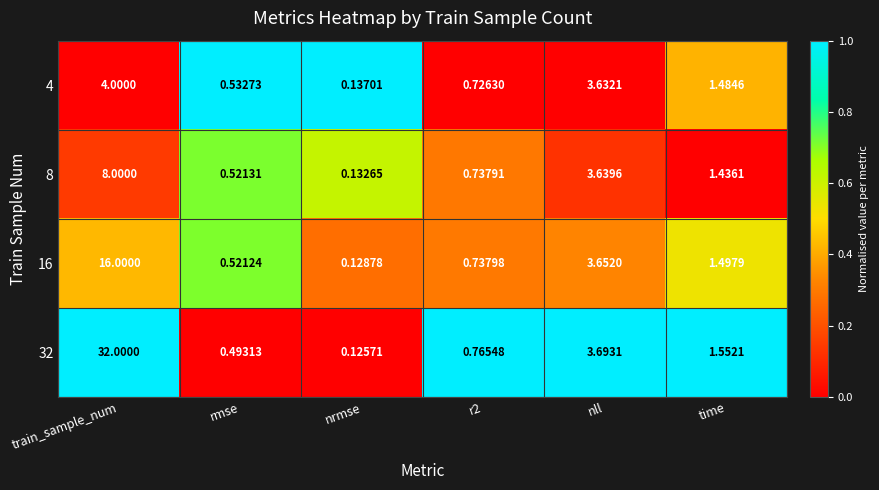

Which category has the highest value in the 8 series?

train_sample_num